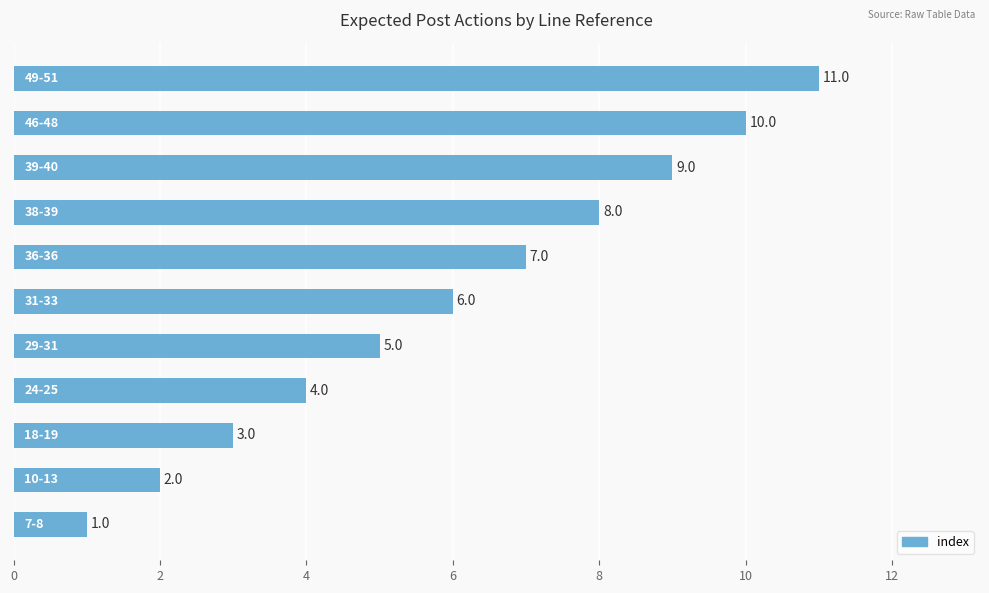

Count the values in the range 3 to 9.

7